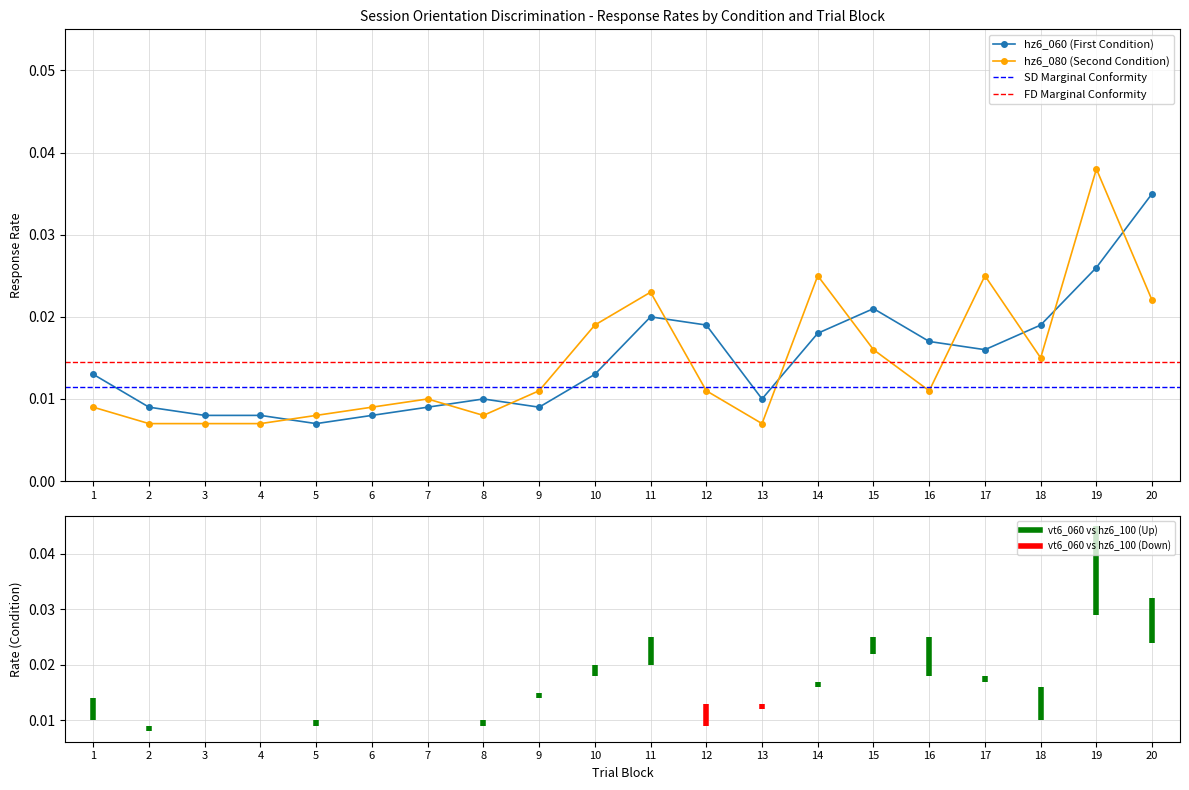

The value of hz6_060 (First Condition) at 20 is 0.1. True or false?

False